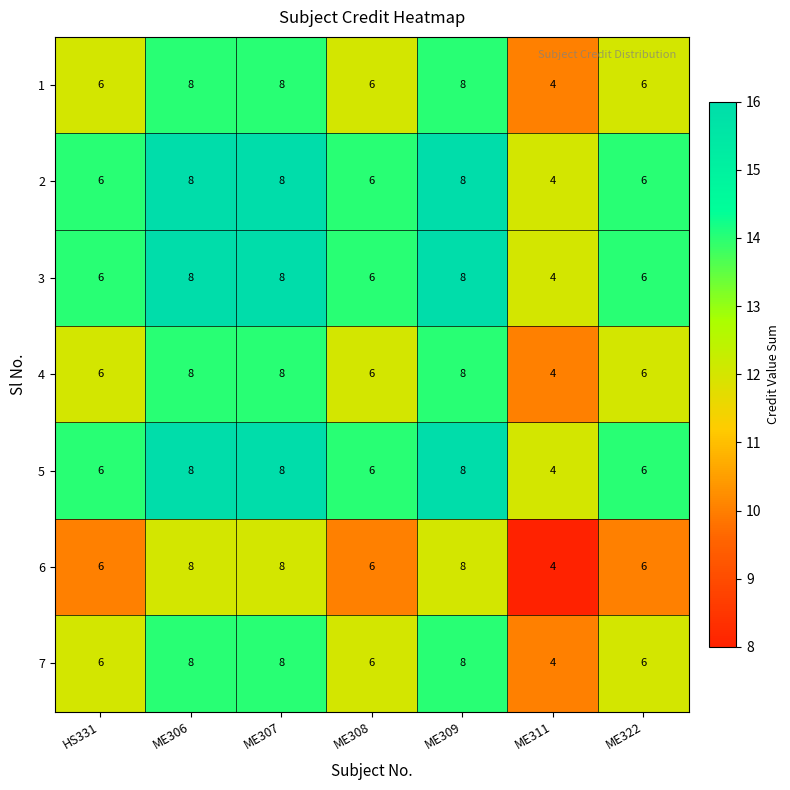

How many data points does each series have?

7